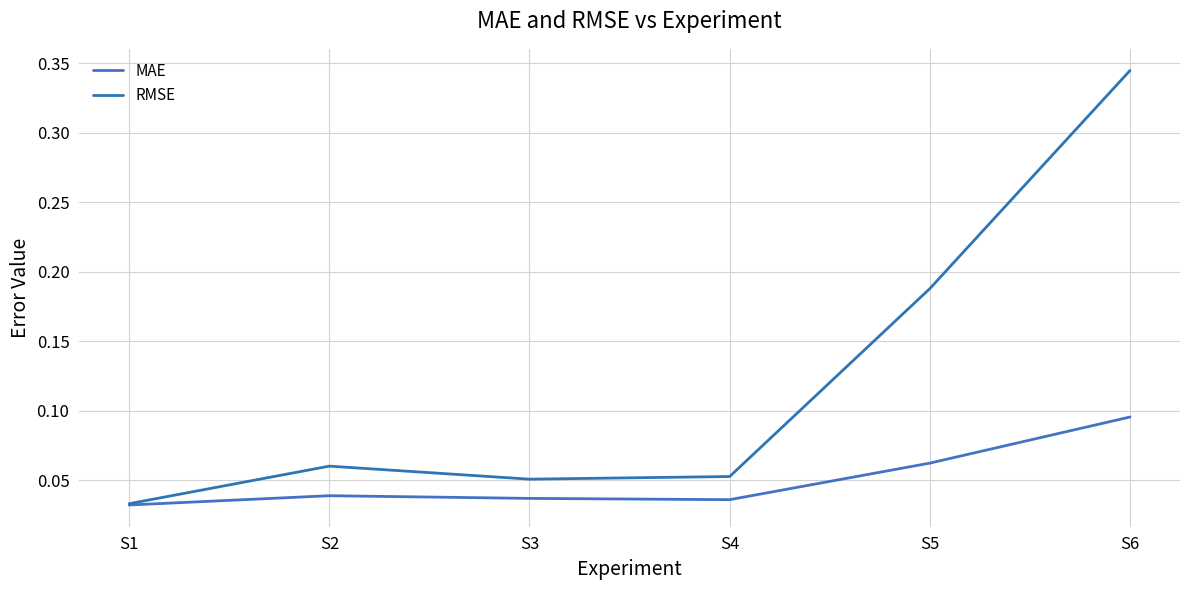

How many interior local valleys does the MAE series have?

1